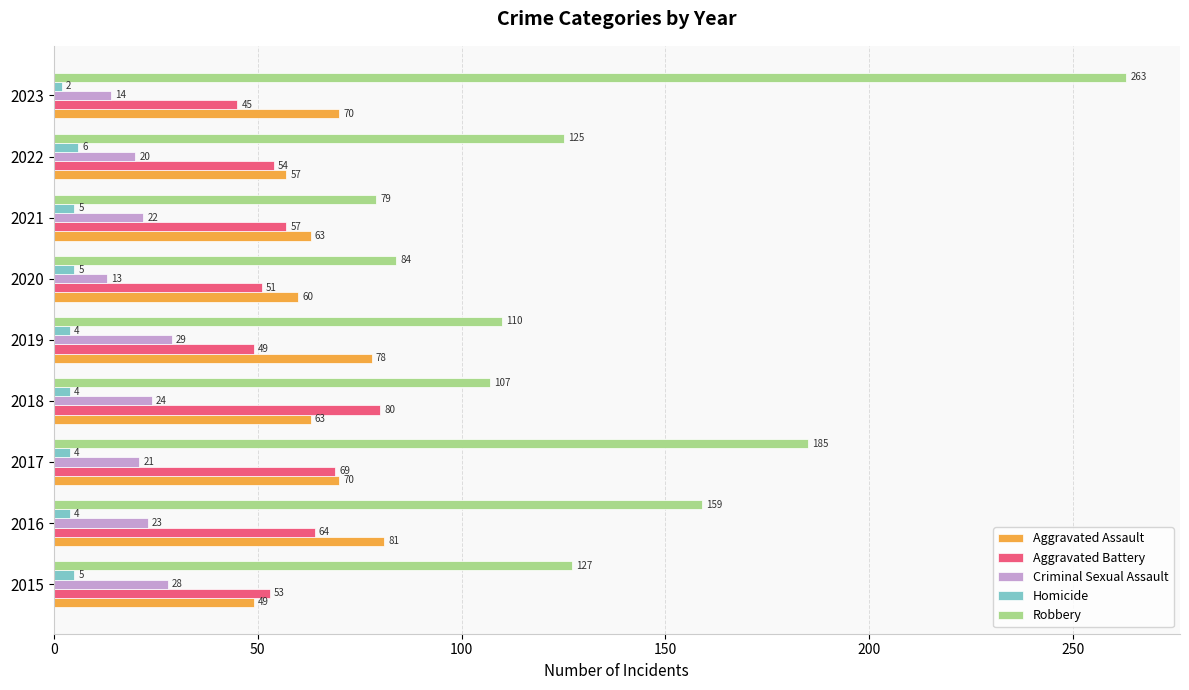

Which category has the lowest value across all series?

2023